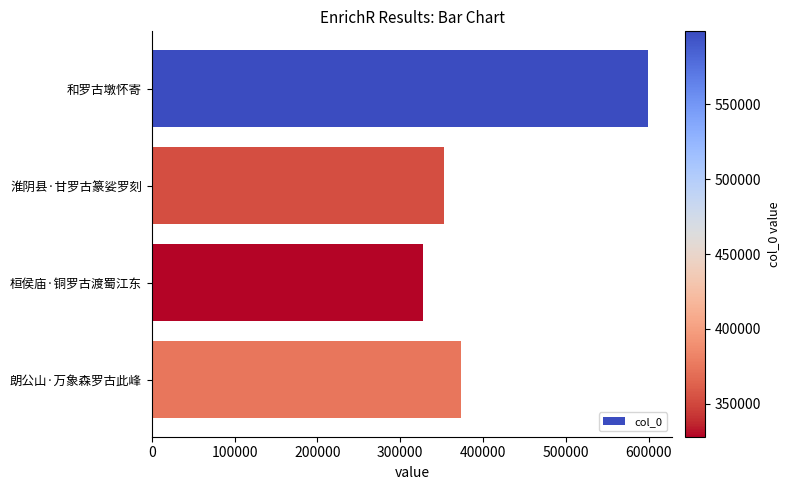

What is the sum of all values?

1653508